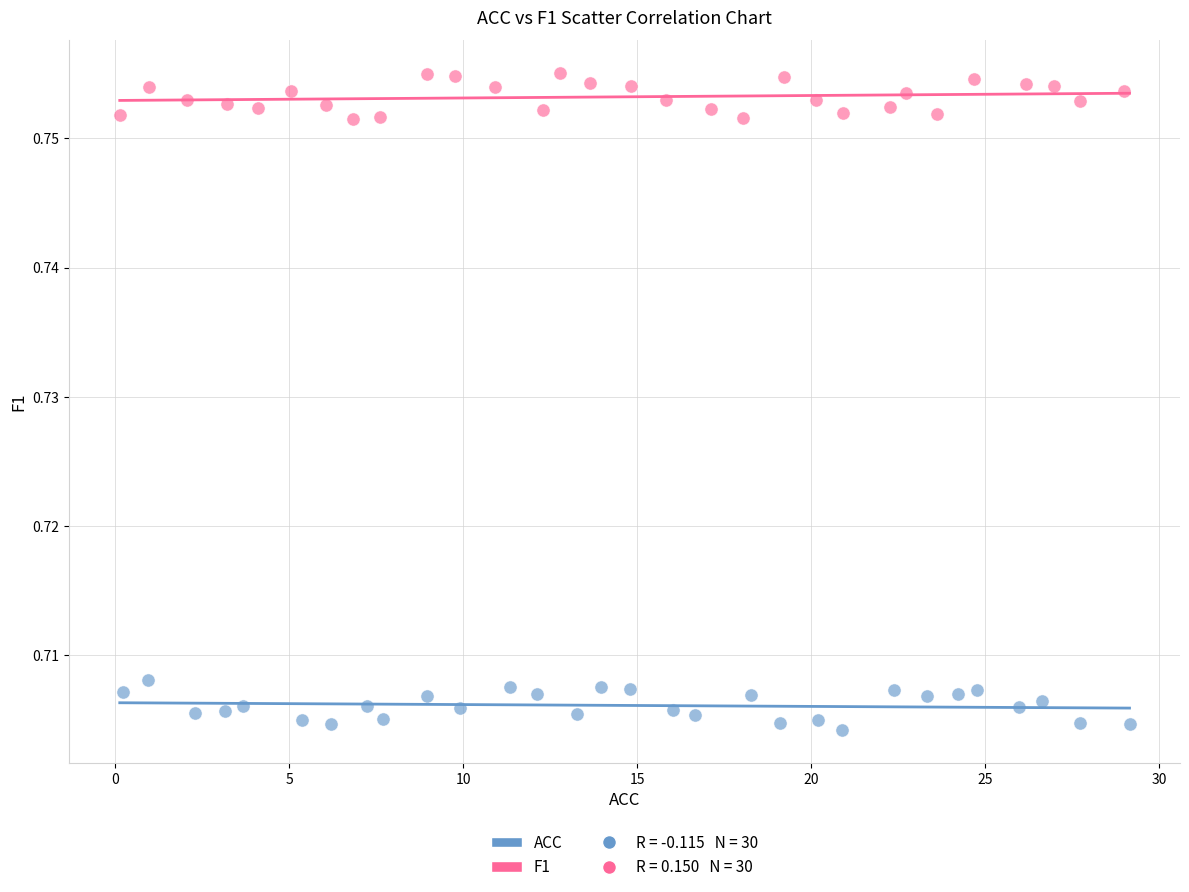

Which series contains the highest Y value?

F1